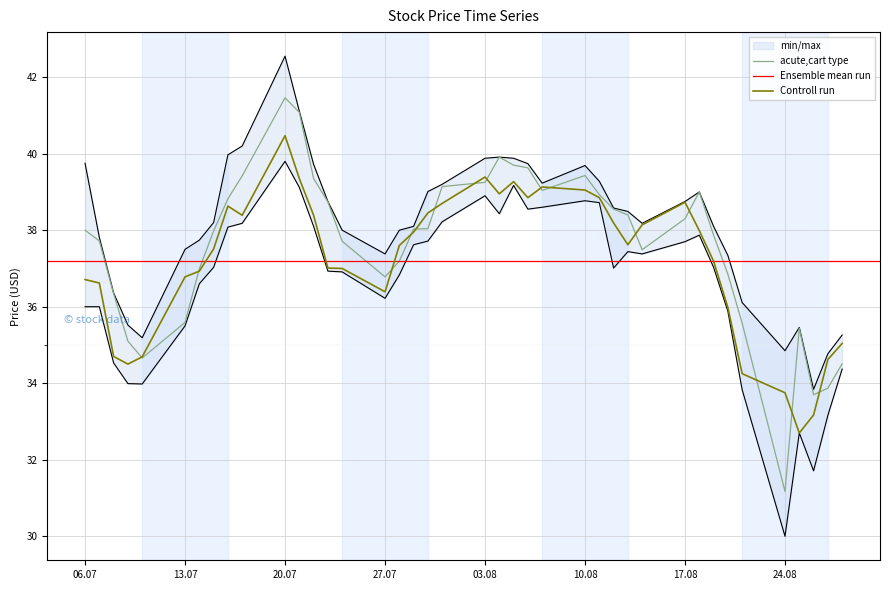

The value of acute,cart type at 10.08 is 68.9. True or false?

False